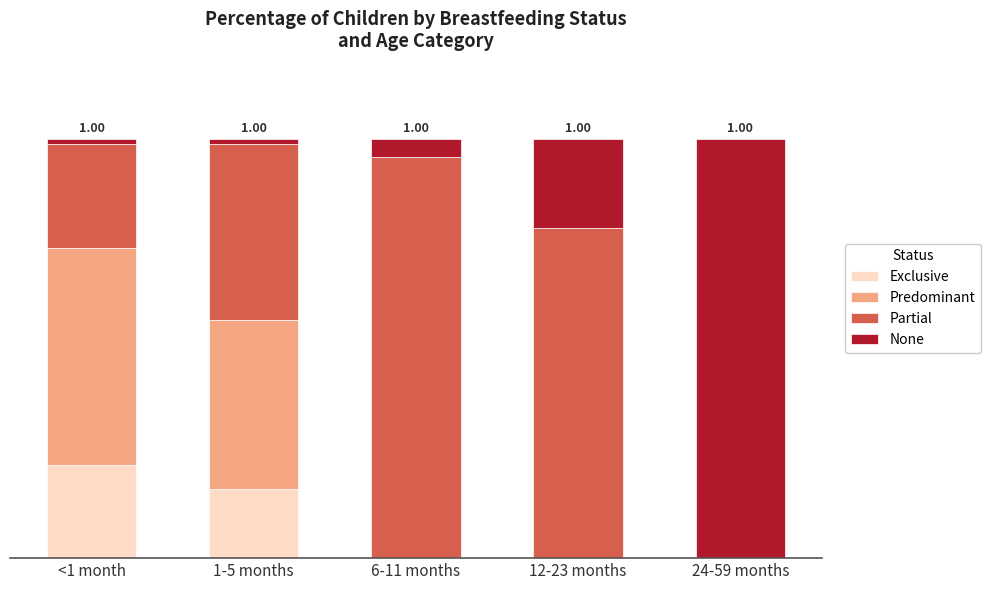

Does the chart contain stacked bars?

Yes